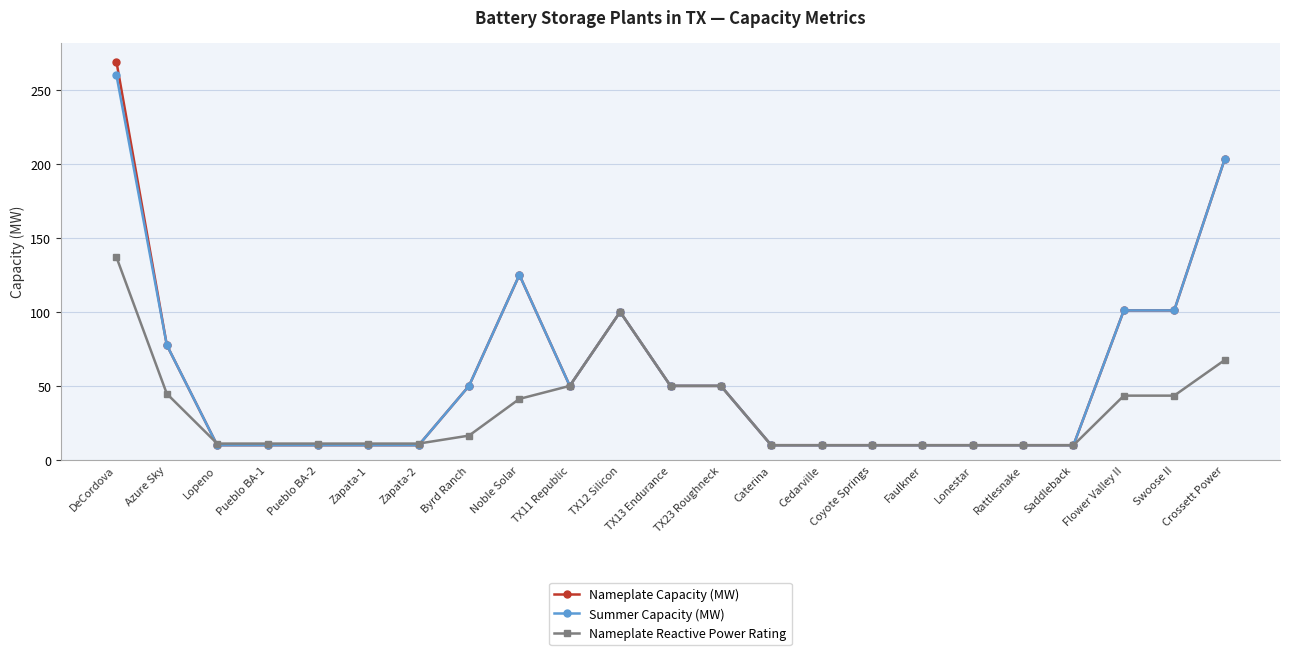

Between which two adjacent categories do Nameplate Reactive Power Rating and Summer Capacity (MW) first intersect?

Azure Sky and Lopeno